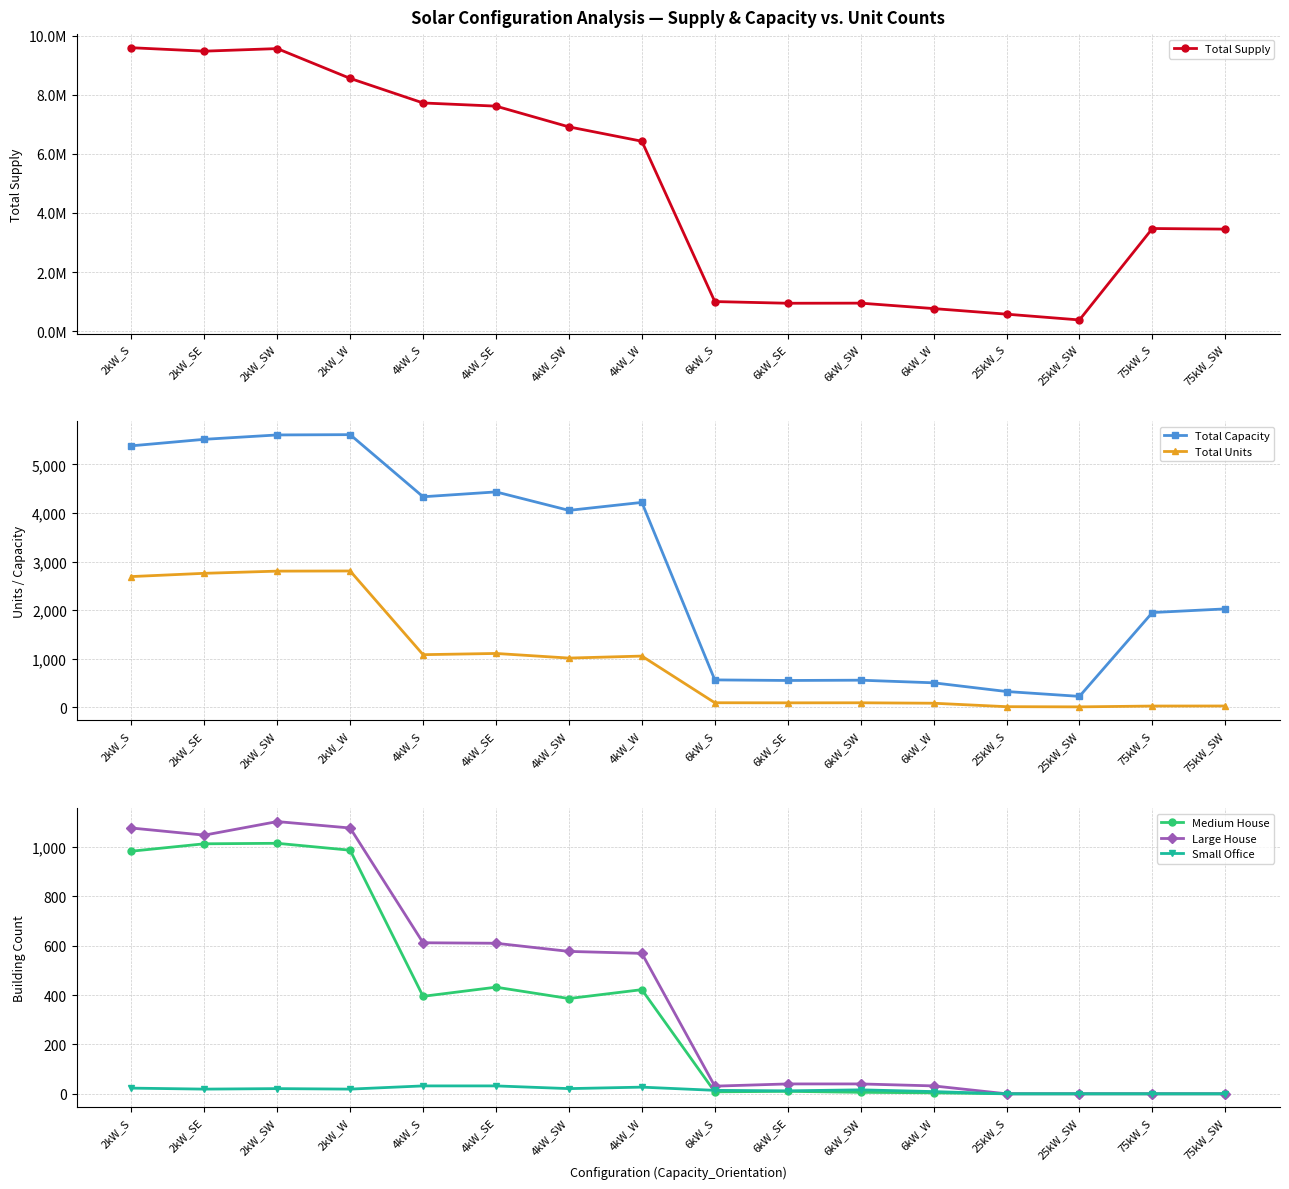

Reading left to right, list all the values displayed in this chart.

Total Supply: 9587473.1	9470847.4	9558141.6	8550211.4	7719876.1	7612404.0	6911061.8	6425613.4	1005080.8	948115.3	951720.8	768147.3	579168.9	383758.4	3475013.5	3453825.3
Total Capacity: 5380.0	5514.0	5604.0	5610.0	4332.0	4432.0	4052.0	4216.0	564.0	552.0	558.0	504.0	325.0	225.0	1950.0	2025.0
Total Units: 2690.0	2757.0	2802.0	2805.0	1083.0	1108.0	1013.0	1054.0	94.0	92.0	93.0	84.0	13.0	9.0	26.0	27.0
Medium House: 983.0	1013.0	1015.0	987.0	395.0	432.0	386.0	422.0	8.0	10.0	6.0	4.0	0.0	0.0	0.0	0.0
Large House: 1077.0	1048.0	1103.0	1077.0	612.0	610.0	577.0	569.0	31.0	40.0	40.0	32.0	0.0	0.0	0.0	0.0
Small Office: 23.0	19.0	21.0	19.0	32.0	32.0	21.0	27.0	14.0	12.0	16.0	9.0	0.0	0.0	0.0	0.0